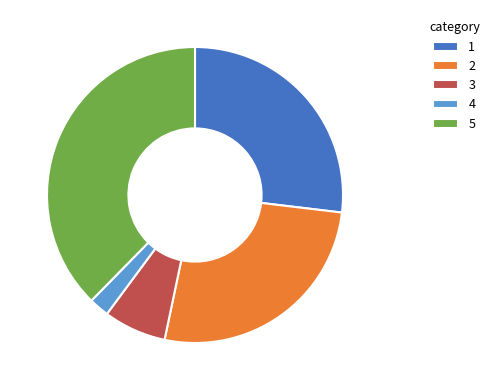

Which has a higher value, 4 or 3?

3